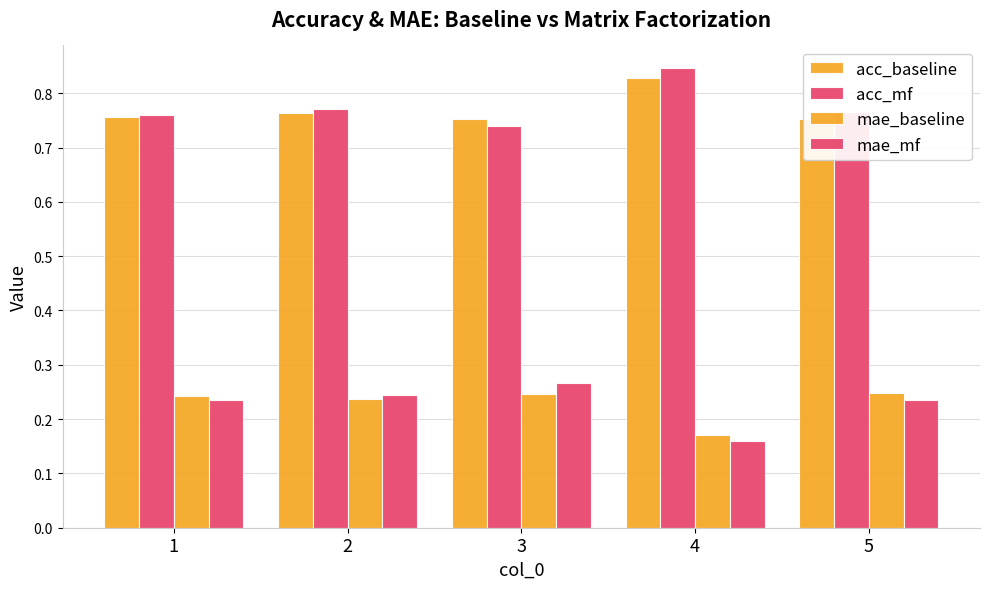

Reading right to left, extract all data points from this chart.

acc_baseline: 0.8	0.8	0.8	0.8	0.8
acc_mf: 0.8	0.8	0.7	0.8	0.8
mae_baseline: 0.2	0.2	0.2	0.2	0.2
mae_mf: 0.2	0.2	0.3	0.2	0.2